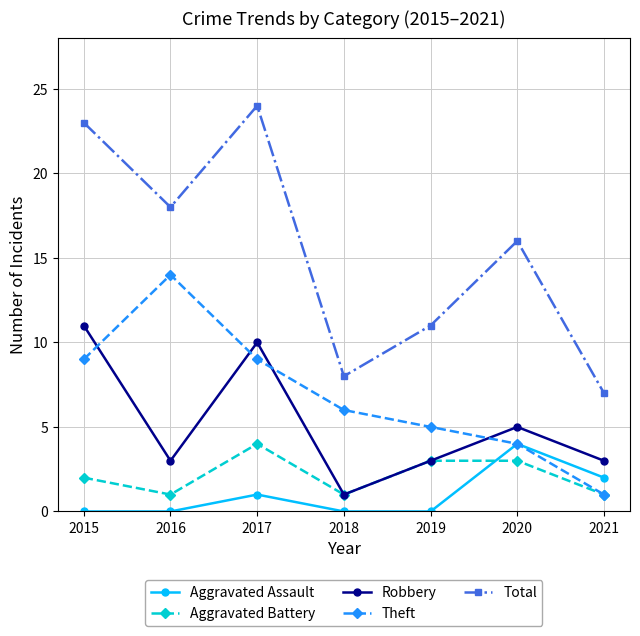

At which category is the sum across all series the highest?

2017